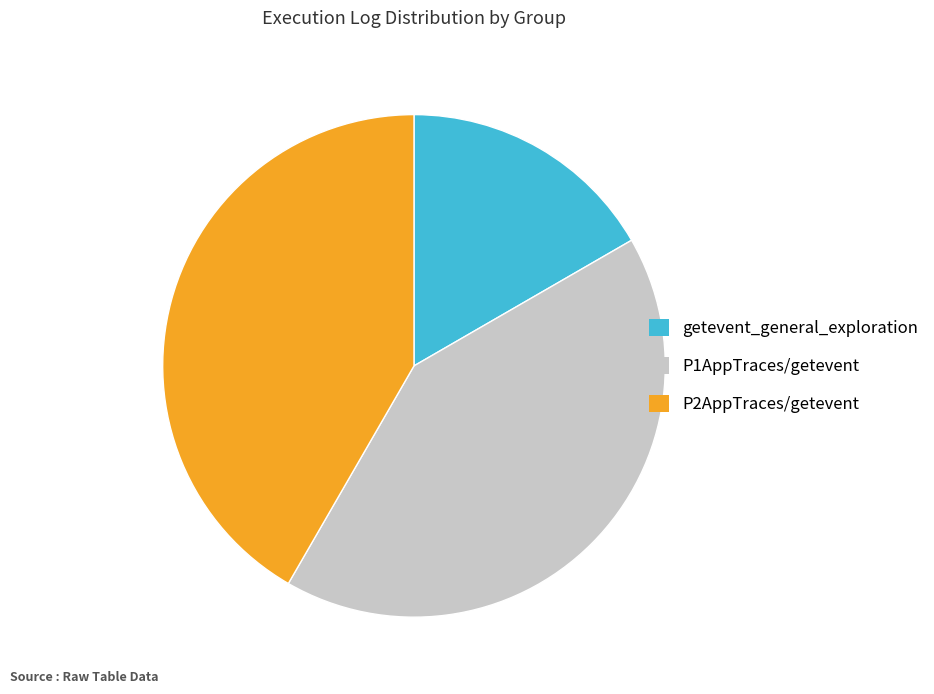

Which slice is the smallest?

getevent_general_exploration